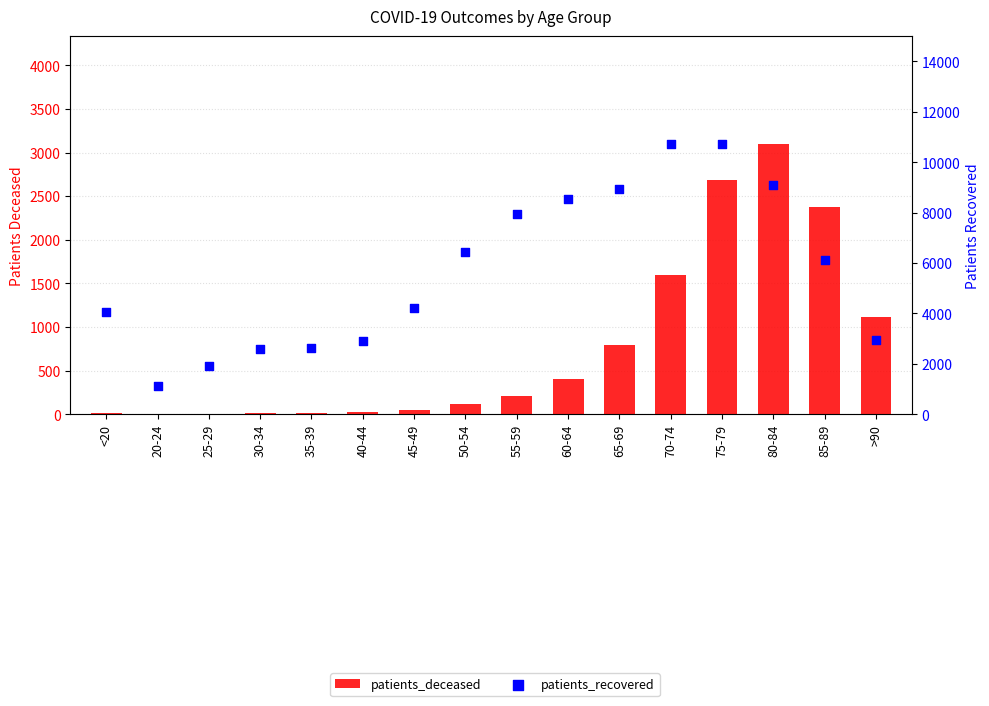

At how many categories does at least one series exceed 6878?

6